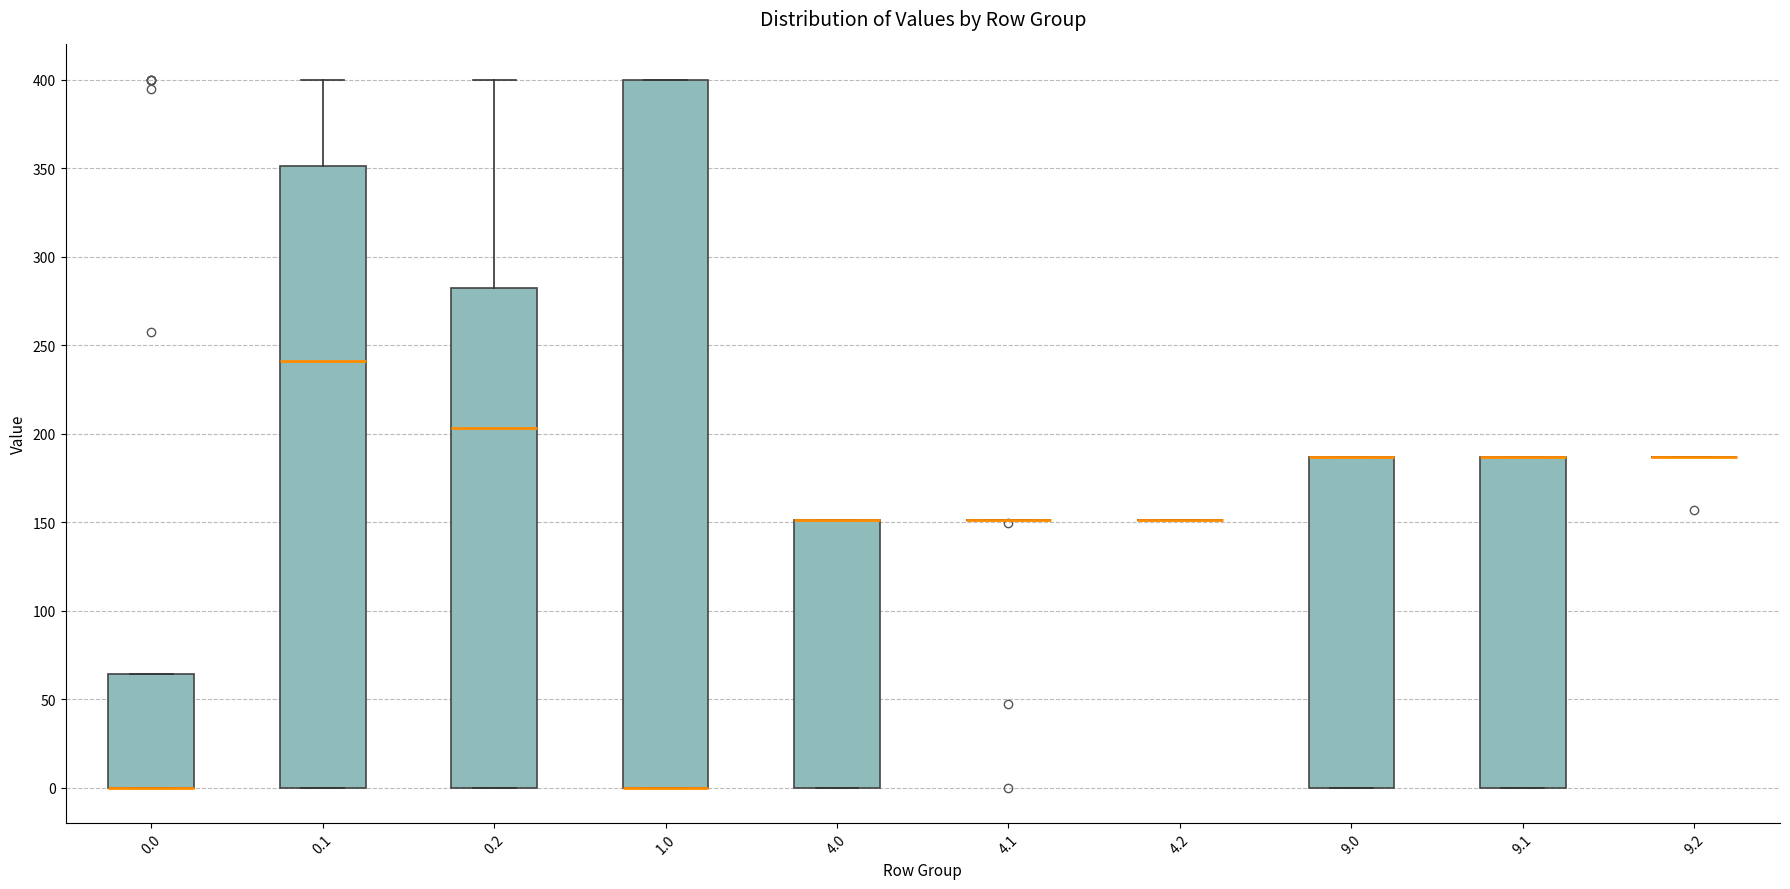

Reading left to right, transcribe this box plot: for each box, give where its median line is, the range the box spans, and where its two whiskers end, as read against the y-axis. The values are not printed on the chart, so give them approximately, as read against the axis.

0.0: median 0 (drawn on the box's lower edge), box 0 to 65, whiskers 0 to 65
0.1: median 240, box 0 to 350, whiskers 0 to 400
0.2: median 205, box 0 to 280, whiskers 0 to 400
1.0: median 0 (drawn on the box's lower edge), box 0 to 400, whiskers 0 to 400
4.0: median 150 (drawn on the box's upper edge), box 0 to 150, whiskers 0 to 150
4.1: box collapsed to a line at 150, whiskers 150 to 150
4.2: box collapsed to a line at 150, whiskers 150 to 150
9.0: median 185 (drawn on the box's upper edge), box 0 to 185, whiskers 0 to 185
9.1: median 185 (drawn on the box's upper edge), box 0 to 185, whiskers 0 to 185
9.2: box collapsed to a line at 185, whiskers 185 to 185